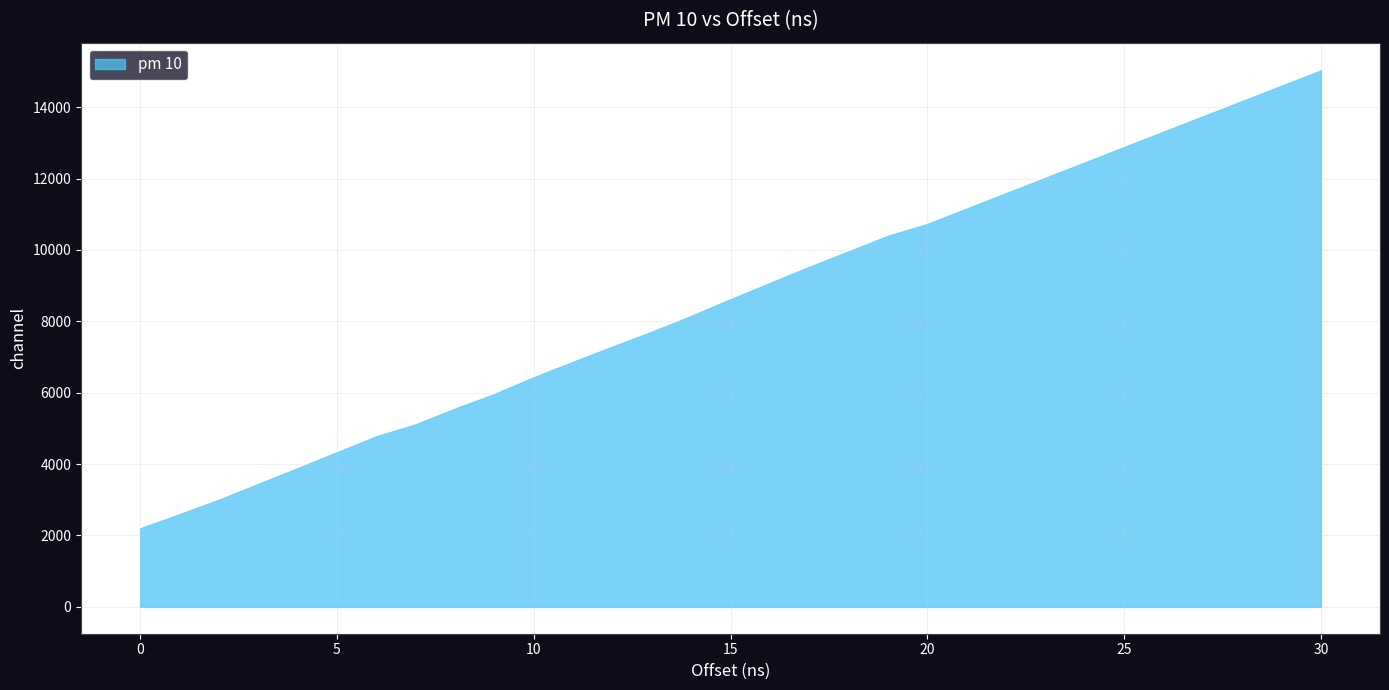

What is the difference between the maximum and minimum values?

12832